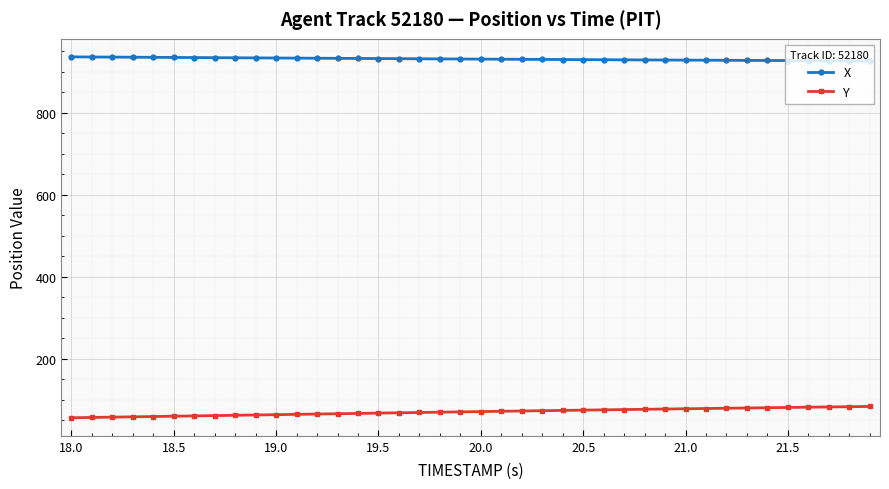

How many series are shown in this chart?

2